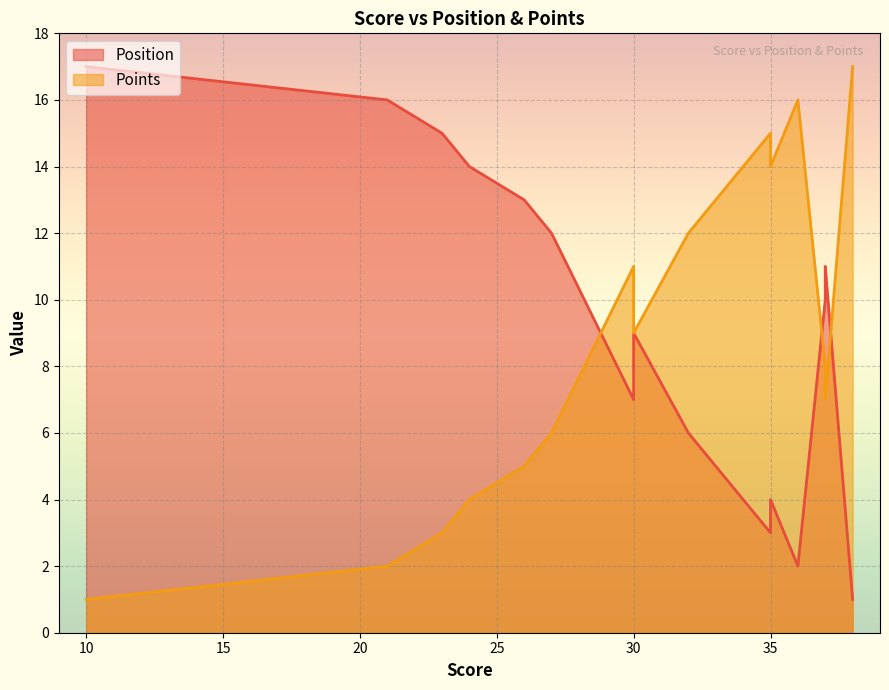

At which category does the chart reach its minimum across all series?

38